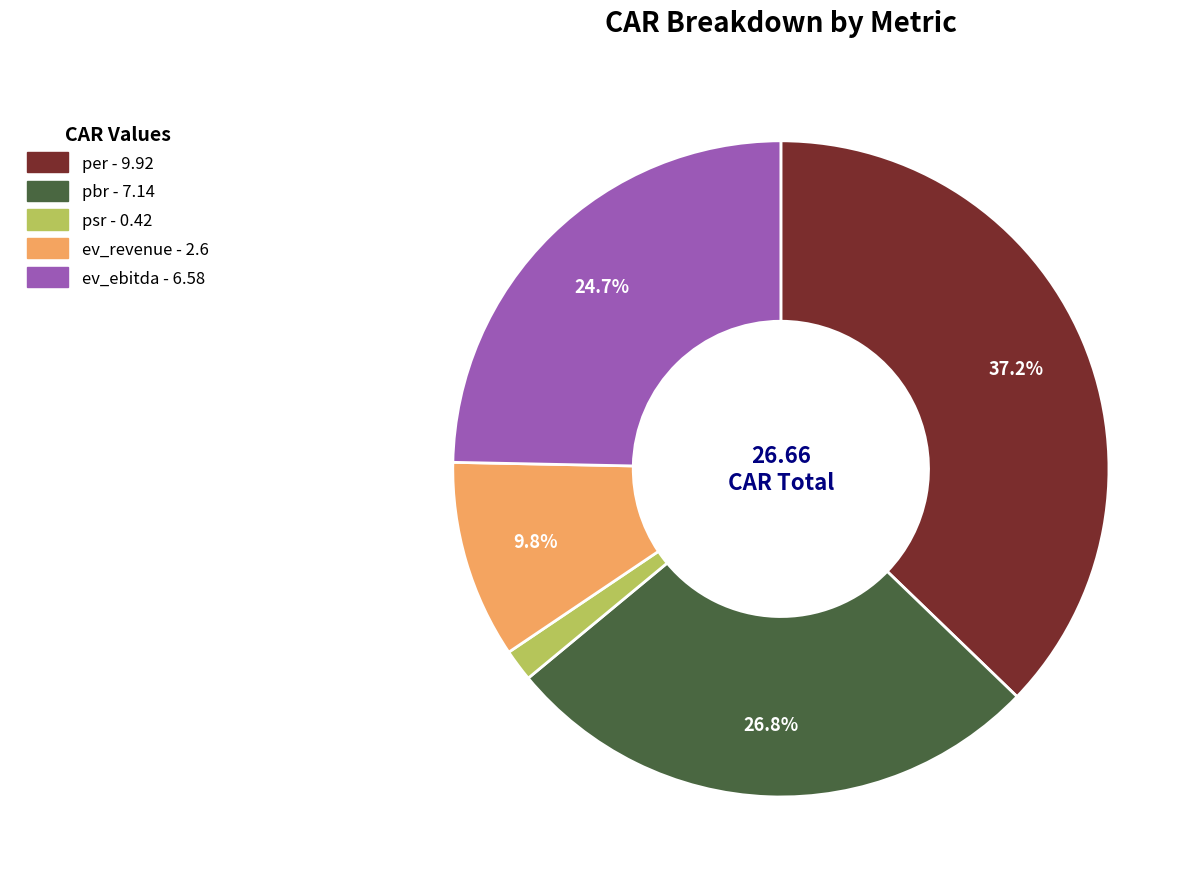

Approximately how many times larger is the value at ev_revenue compared to ev_ebitda?

0.4